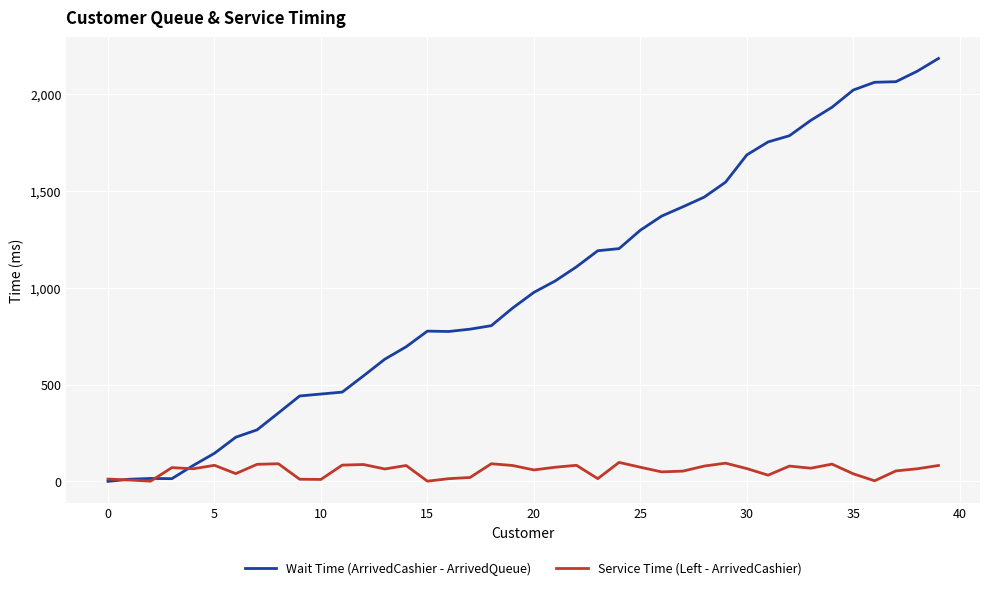

What are all the series names shown in the legend?

Wait Time (ArrivedCashier - ArrivedQueue), Service Time (Left - ArrivedCashier)